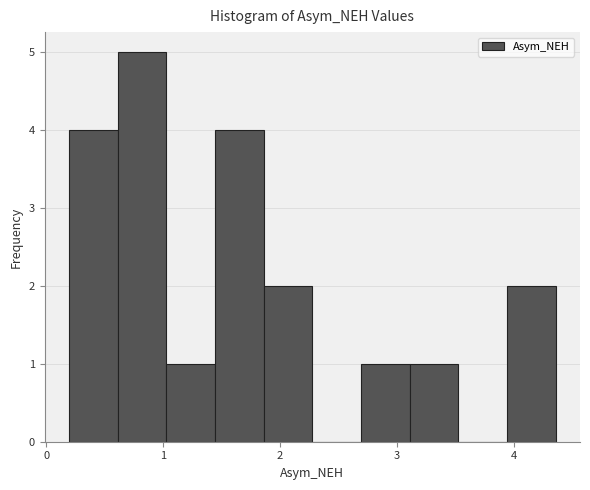

Over which range of the x-axis is the bar tallest?

0.6 to 1.0